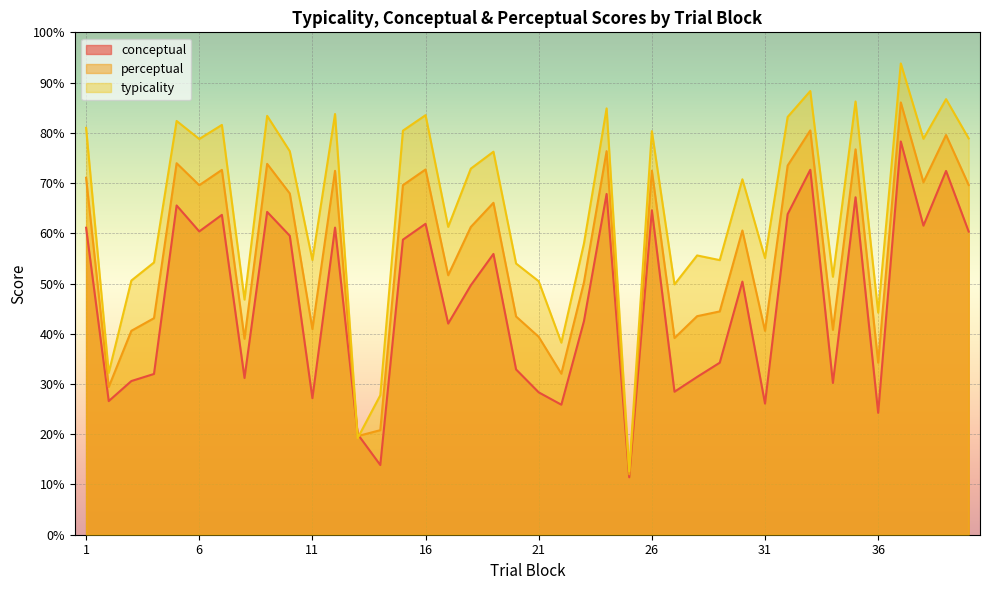

At which category does perceptual reach its first local peak?

5